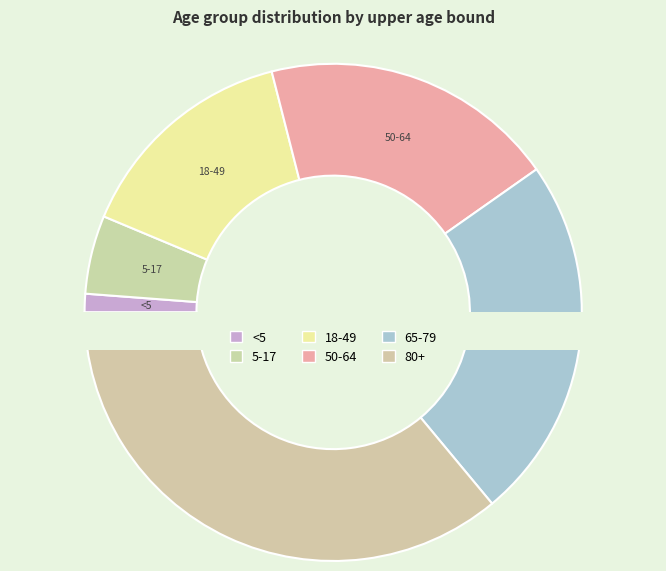

True or false: 50-64 accounts for 19% of the total.

True